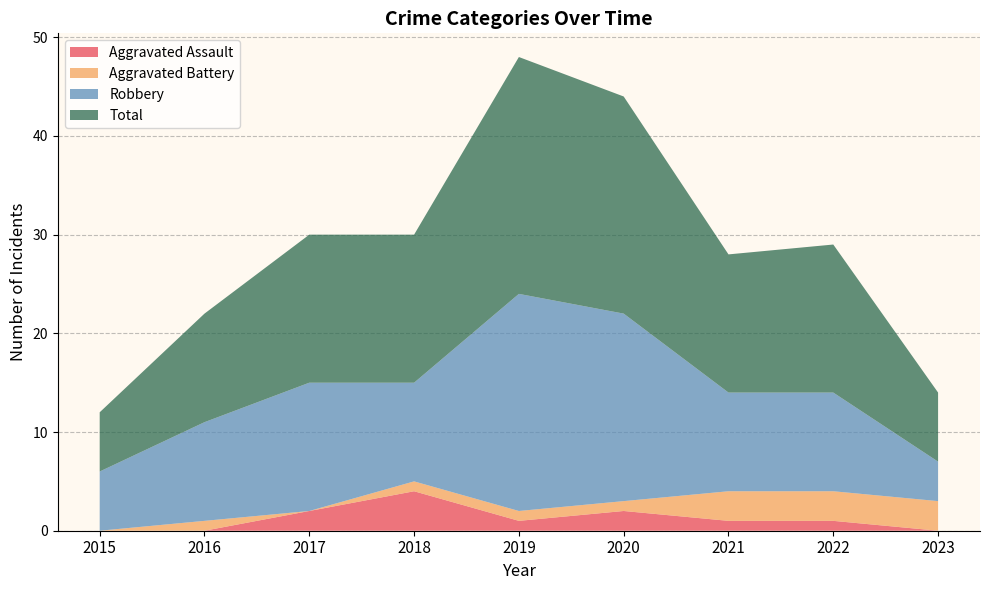

Reading left to right, extract all data points from this chart.

Aggravated Assault: 0	0	2	4	1	2	1	1	0
Aggravated Battery: 0	1	0	1	1	1	3	3	3
Robbery: 6	10	13	10	22	19	10	10	4
Total: 6	11	15	15	24	22	14	15	7